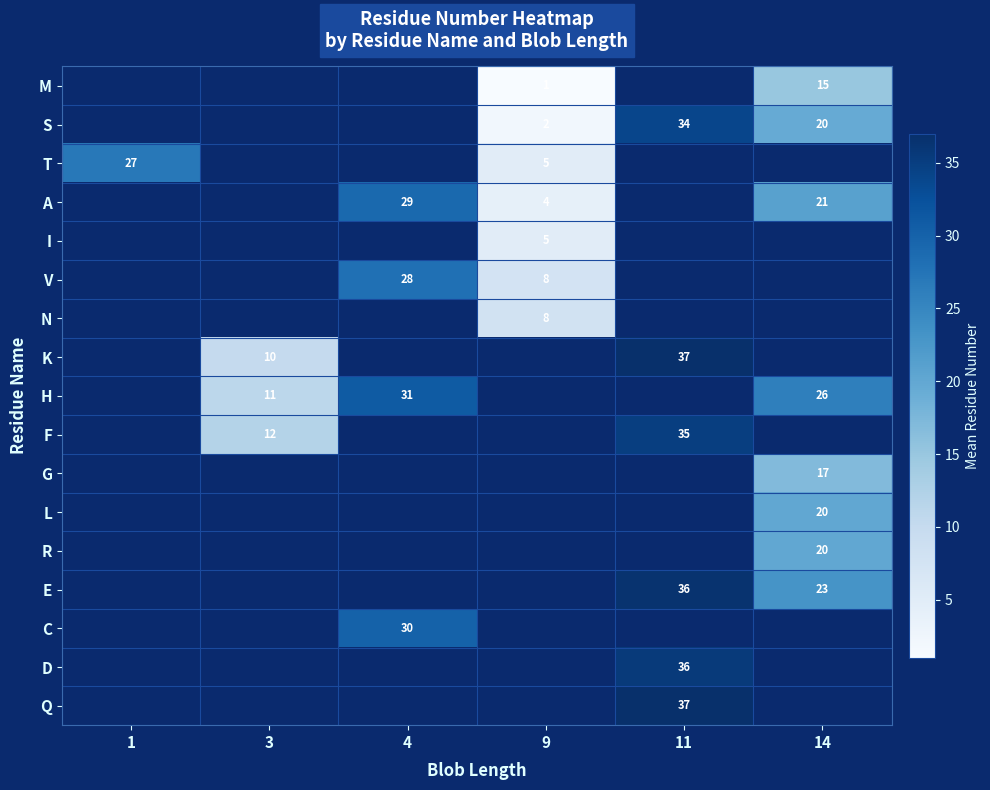

True or false: H has a value of 7 at 4.

False